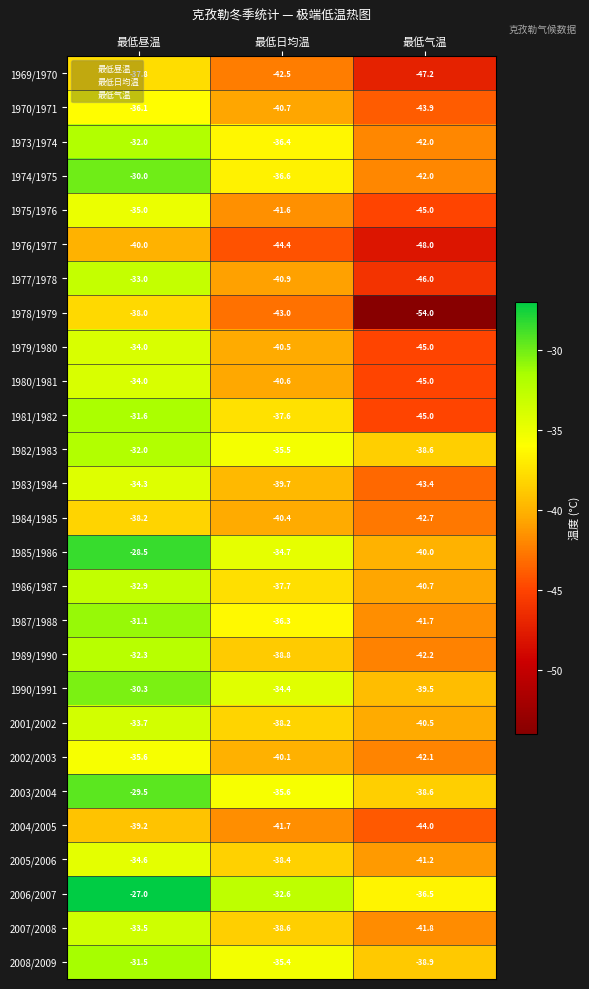

Is it true that 2007/2008 equals -33.5 at 最低昼温?

True